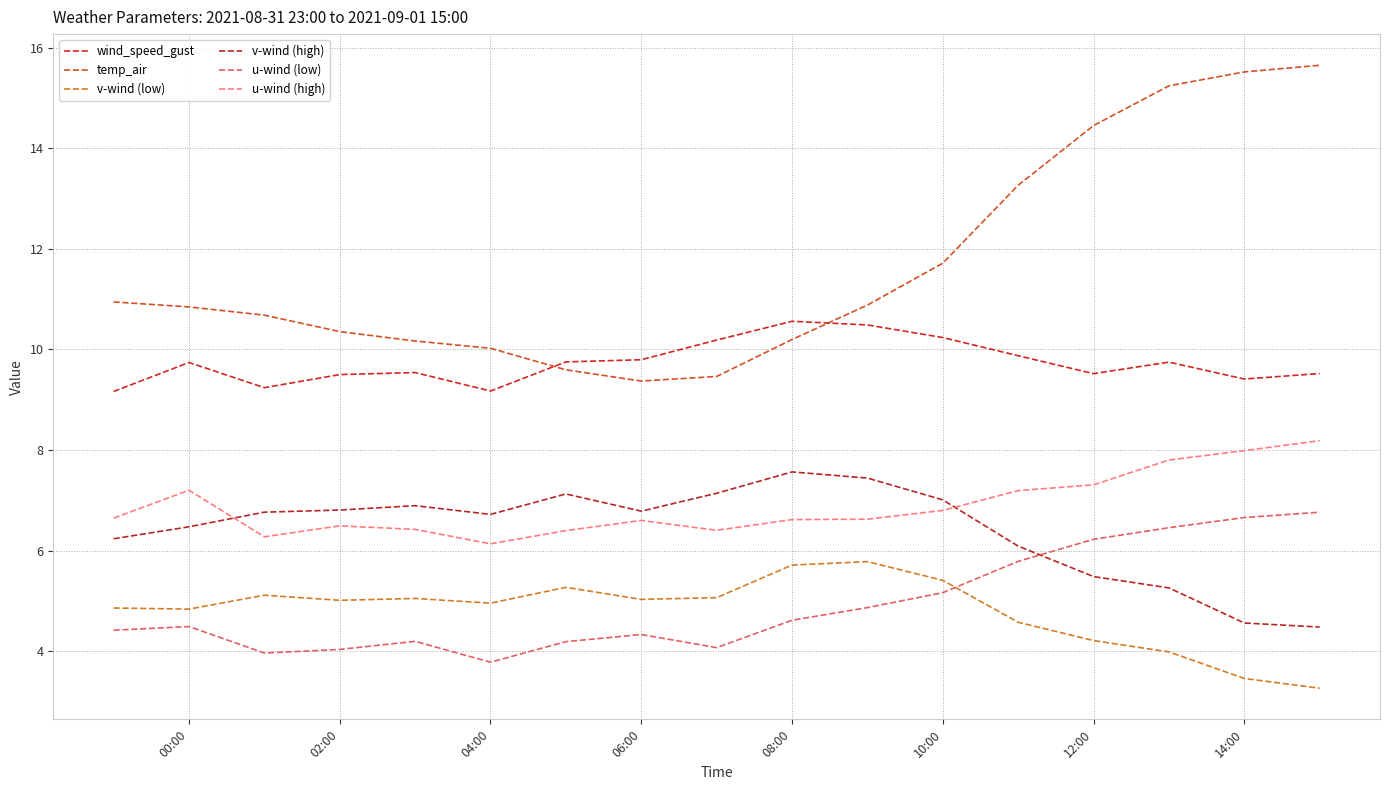

What is the value of the u-wind (low) point at the 6th from the left?

3.8